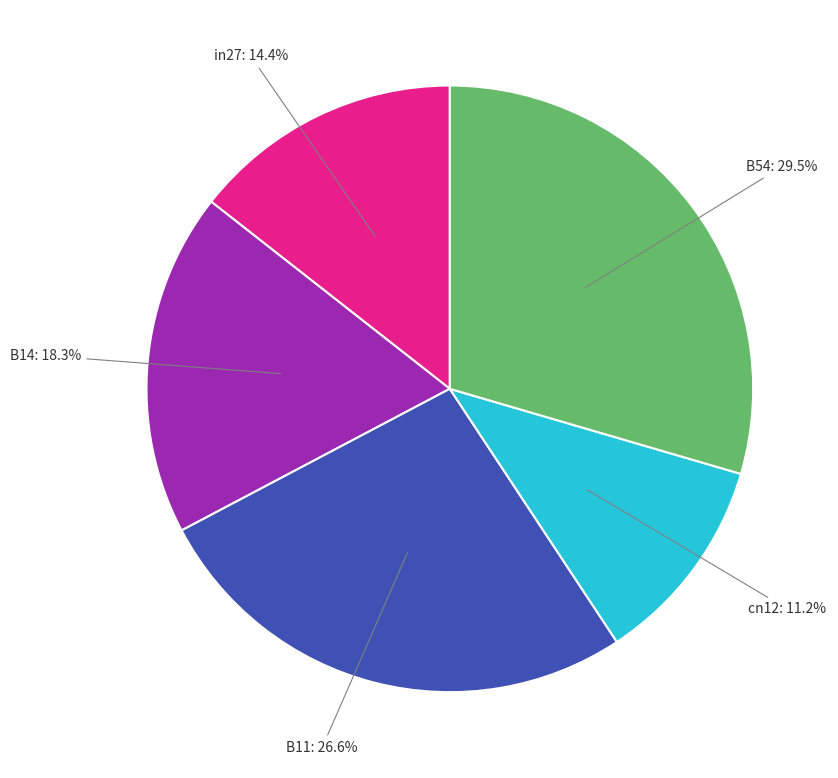

Which slice is the smallest?

cn12